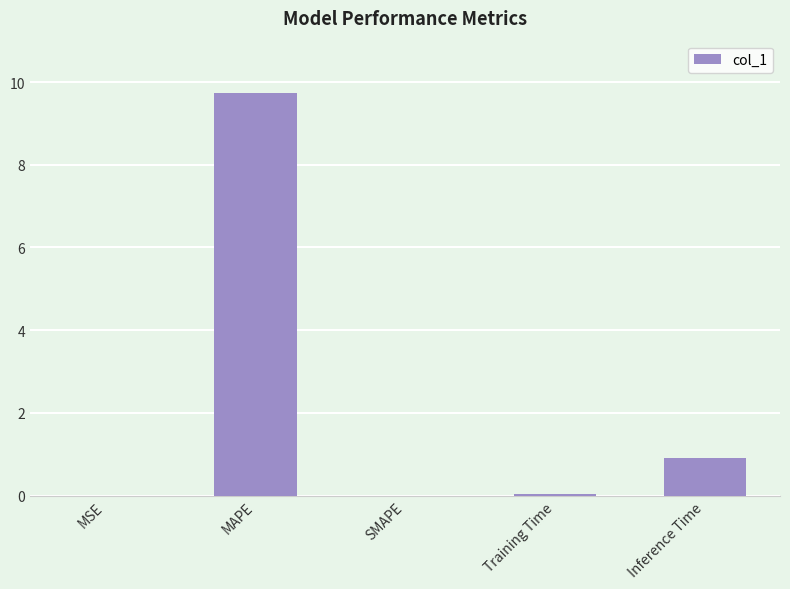

What is the greatest value displayed?

9.7